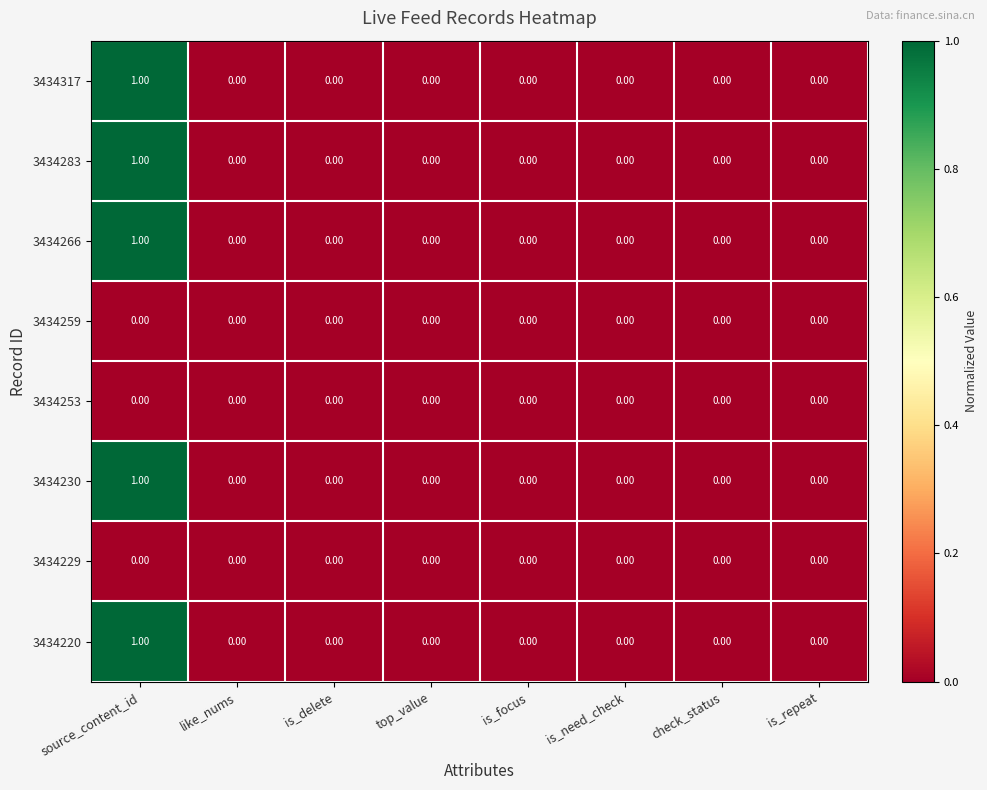

Count the number of data series in this chart.

8